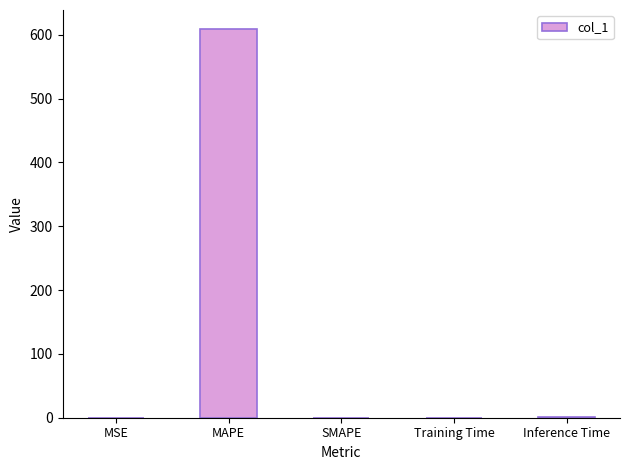

The chart shows a value of 0.0 at MSE. True or false?

True